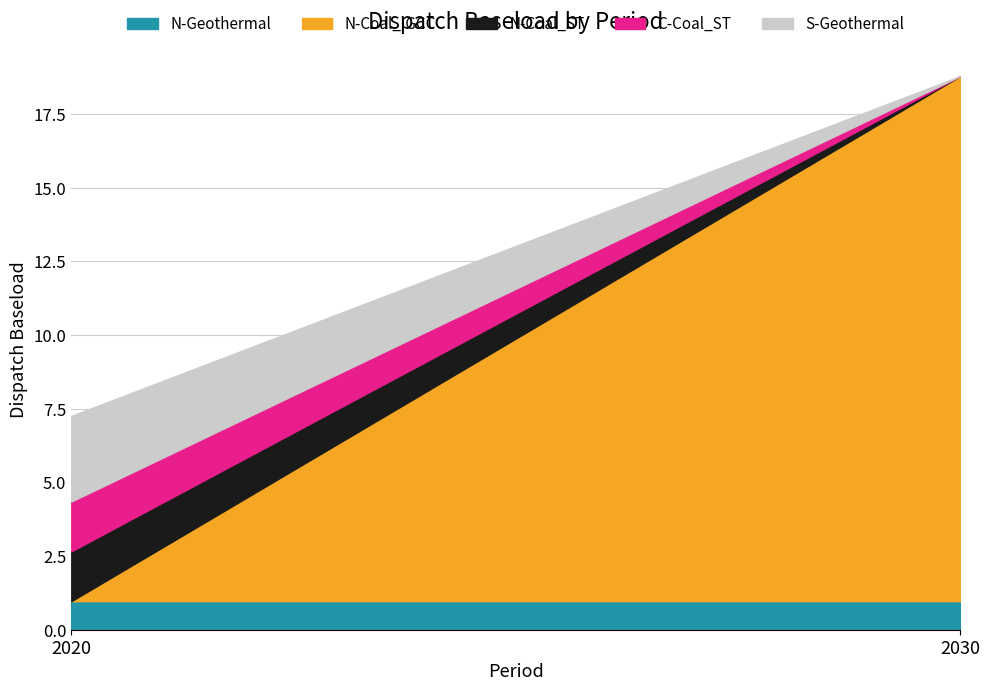

At which label does N-Coal_IGCC first exceed 17?

2030